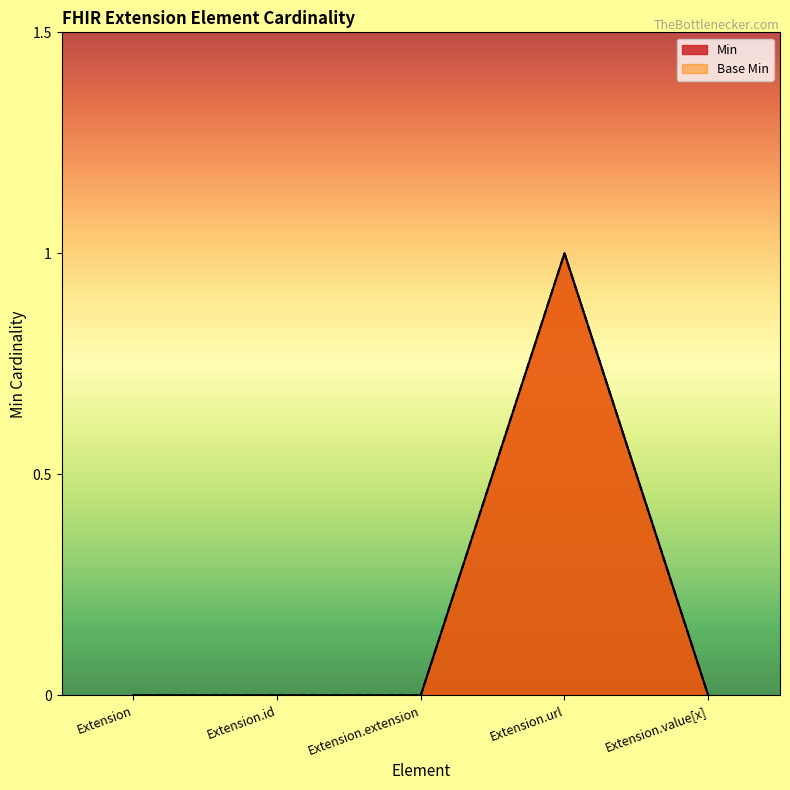

Is the value of Min at Extension.url greater than the value of Base Min at Extension.extension?

Yes